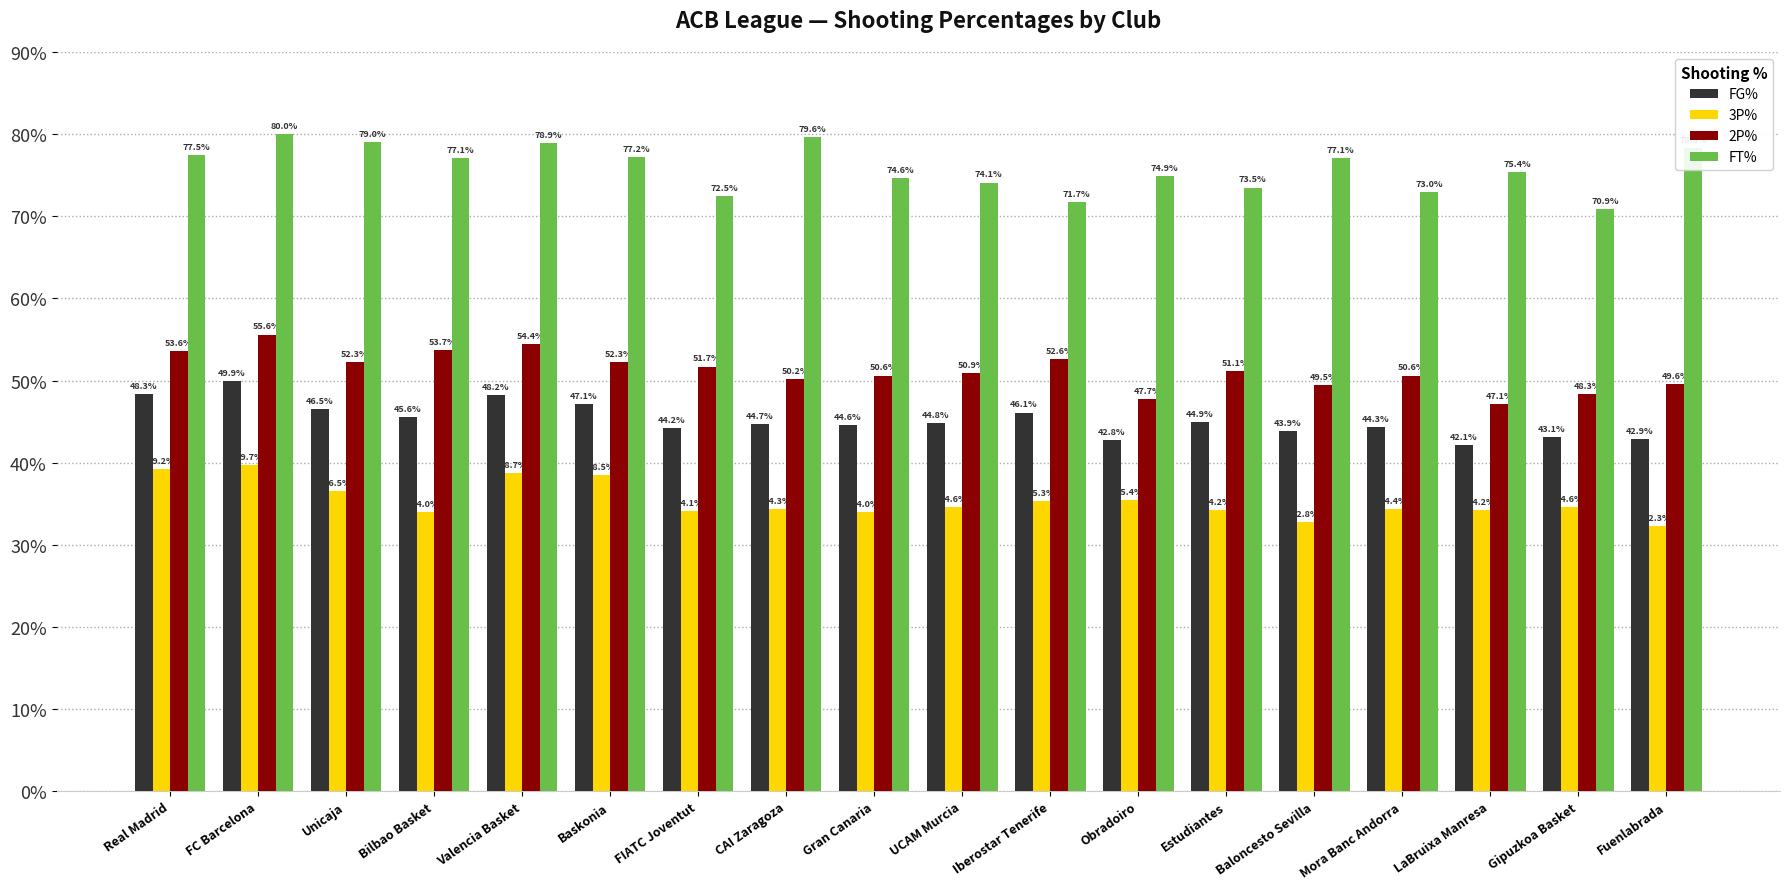

True or false: FG% has a value of 0.7 at Real Madrid.

False